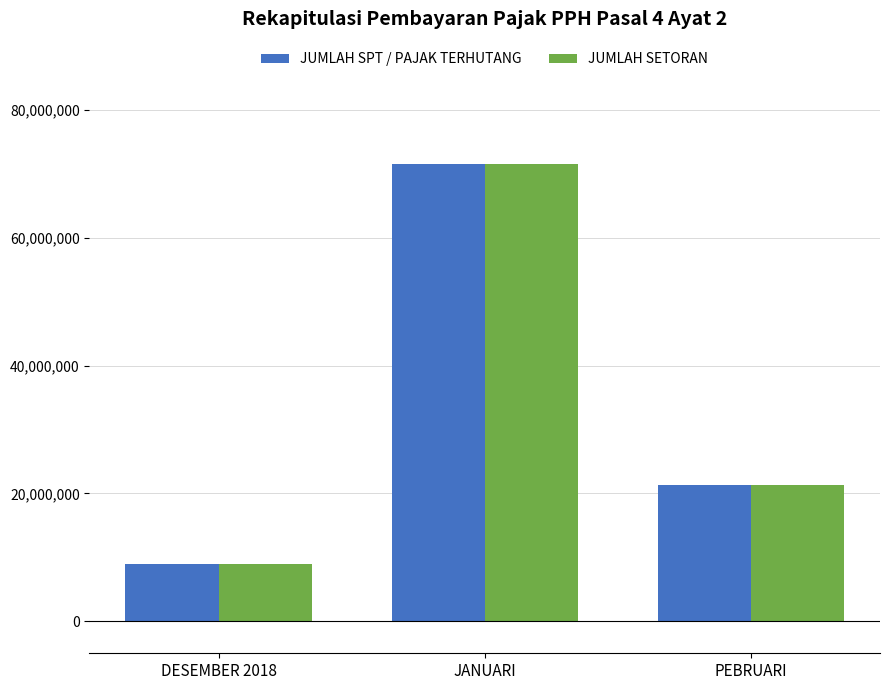

Where does the JUMLAH SETORAN series first go above 21368194?

JANUARI